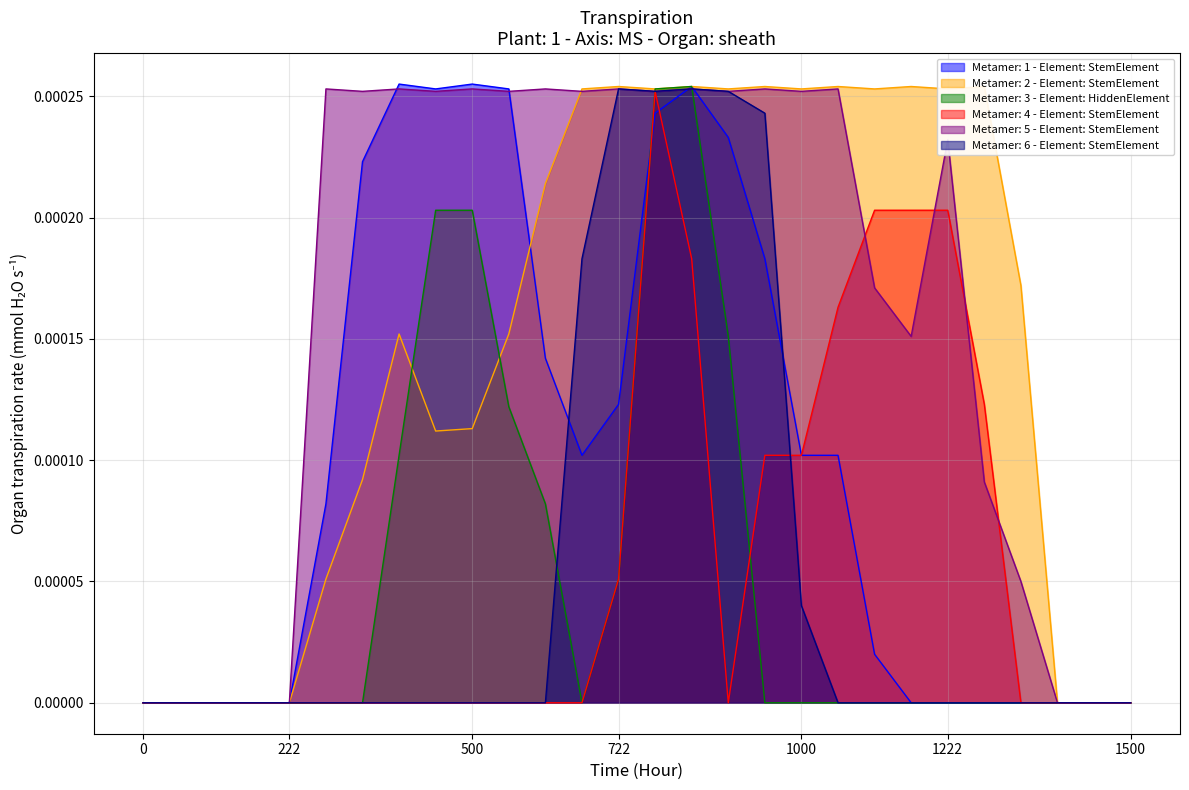

True or false: Metamer: 3 - Element: HiddenElement has a value of 0.0 at 1500.

True